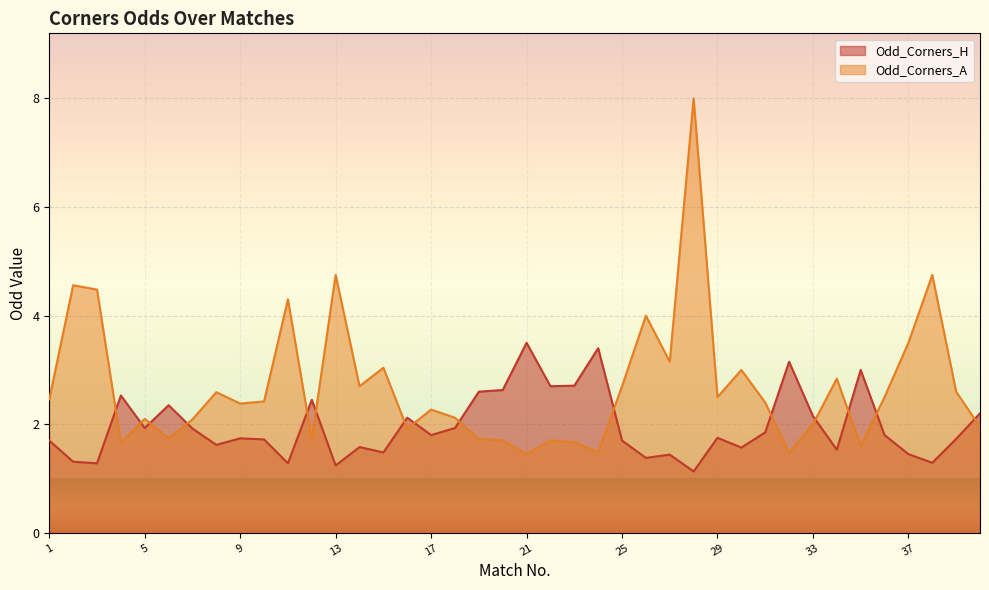

Which has a higher value, 34 or 31?

31